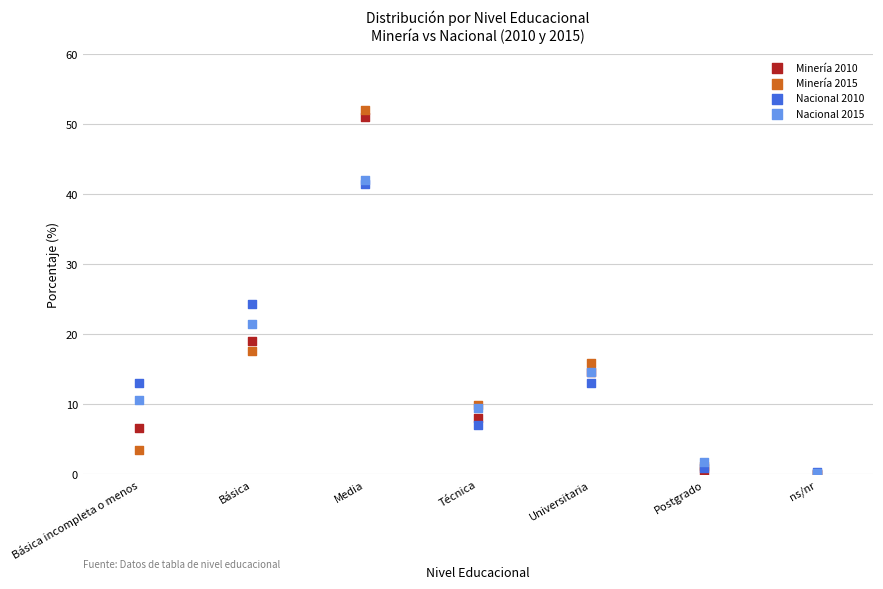

Across all series, what Y value is closest to 25?

24.2